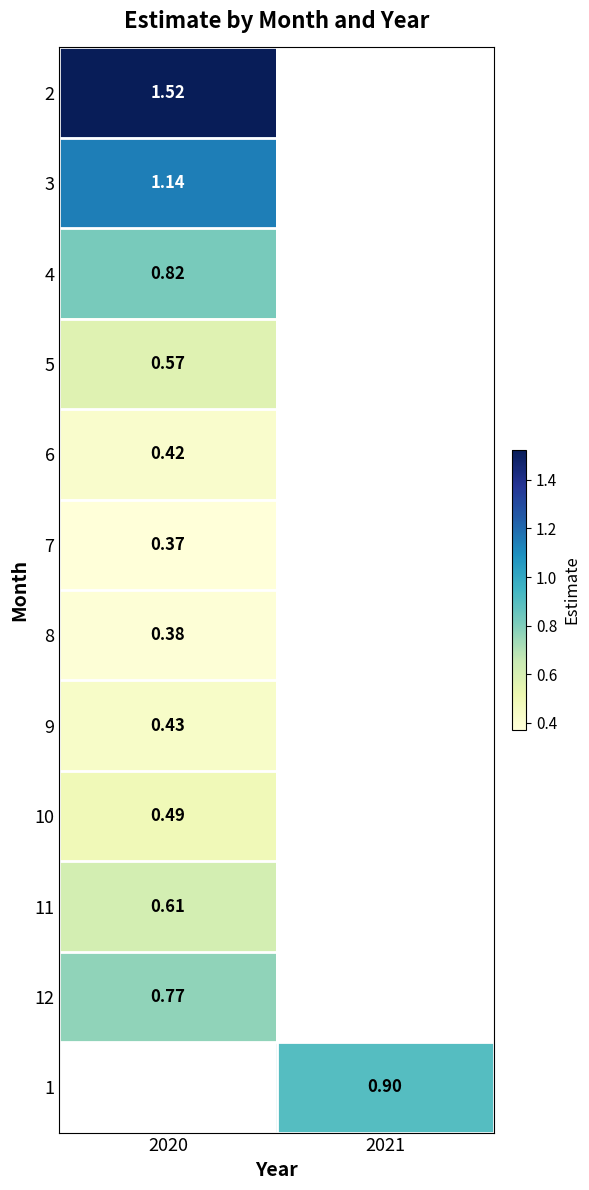

Which label corresponds to the largest value in the chart?

2020